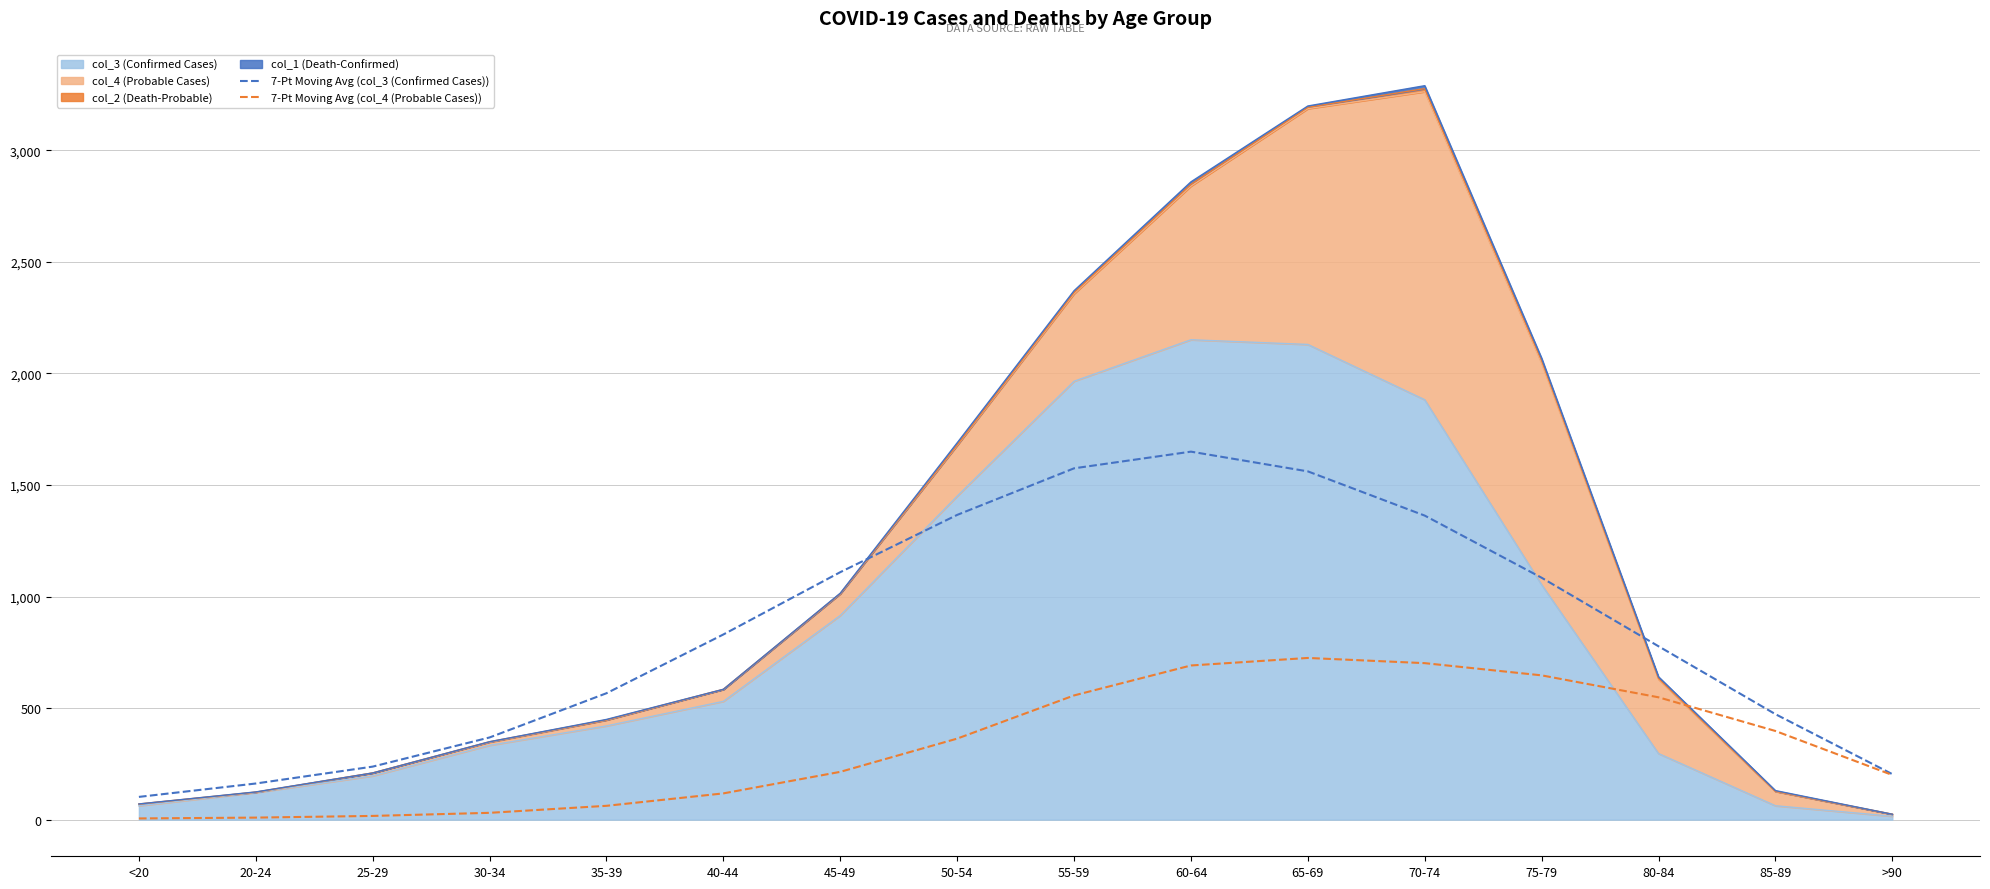

What is the difference between the maximum and second lowest values in the 7-Pt Moving Avg (col_3 (Confirmed Cases)) series?

1487.7